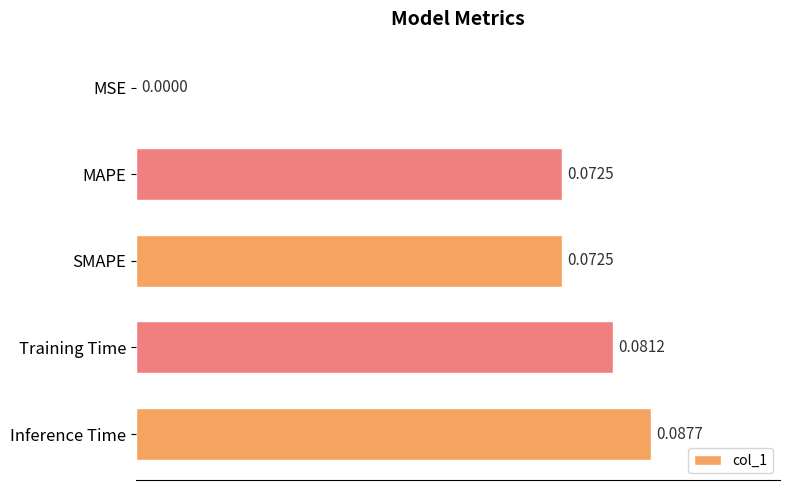

Which category has the highest value across all series?

Inference Time